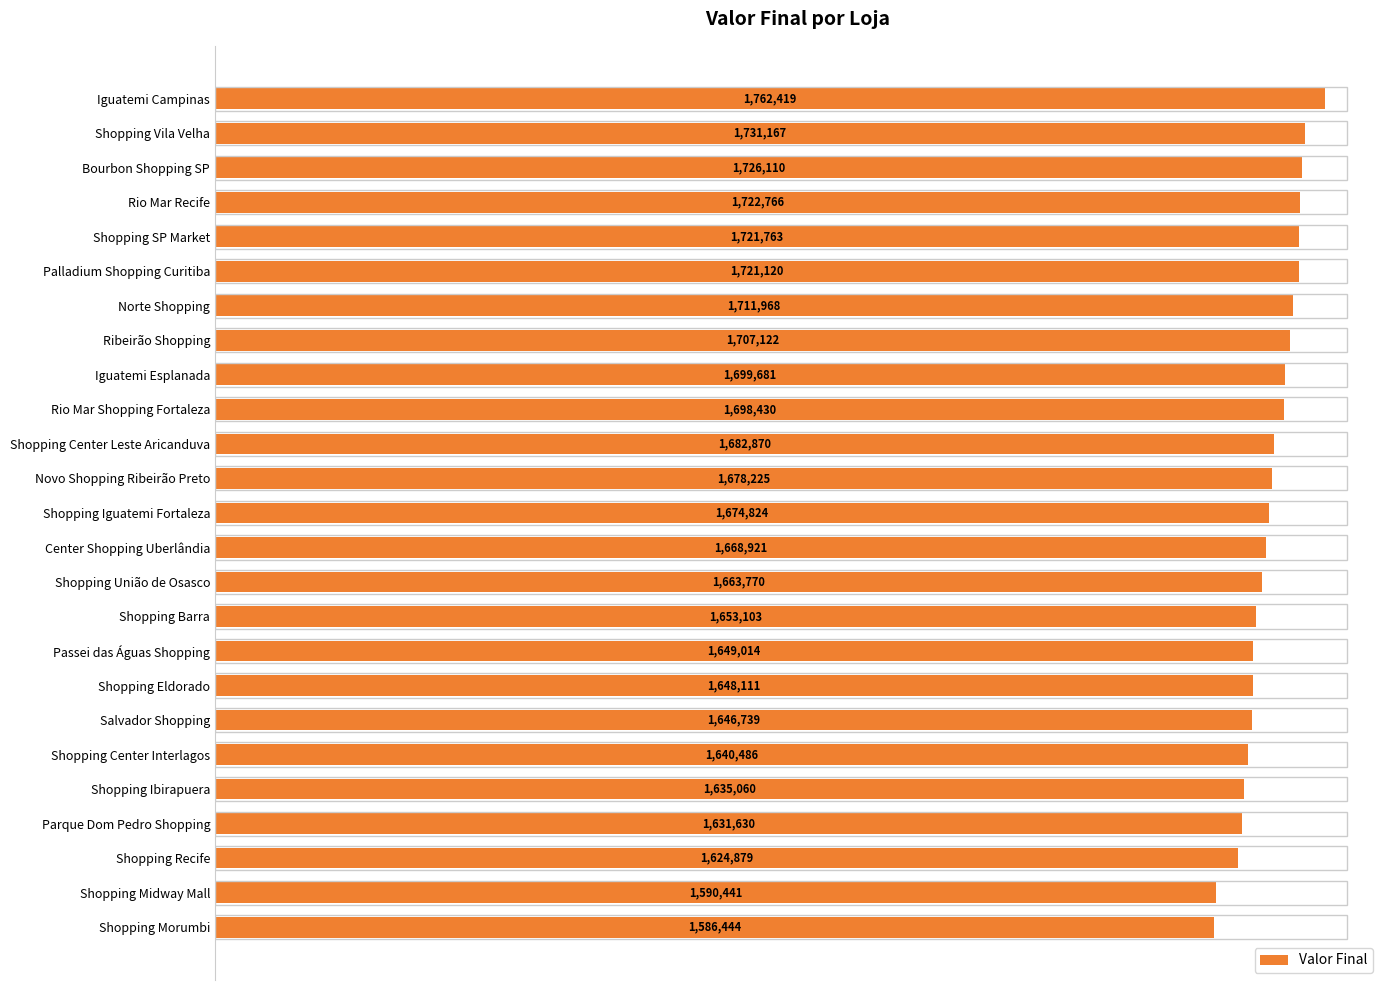

What is the maximum value shown in the chart?

1762419